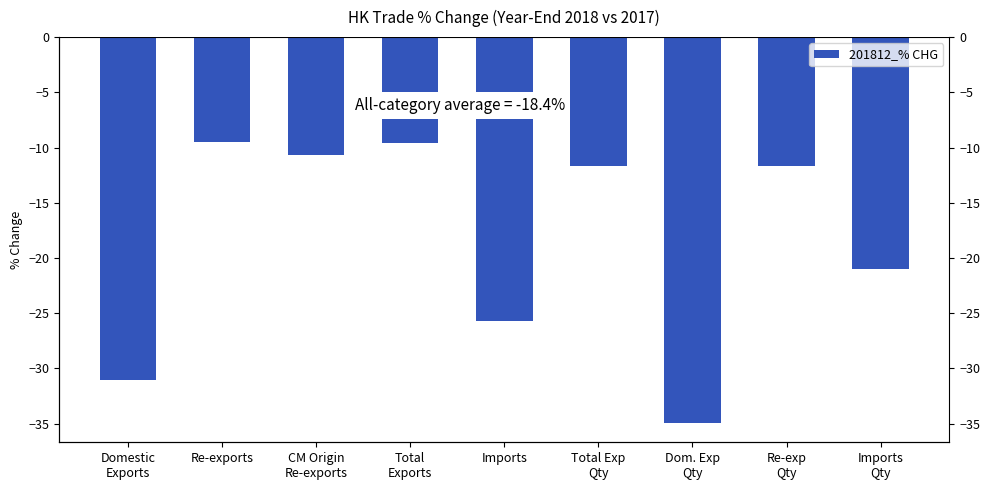

What is the difference between the values at Domestic
Exports and Dom. Exp
Qty?

3.9